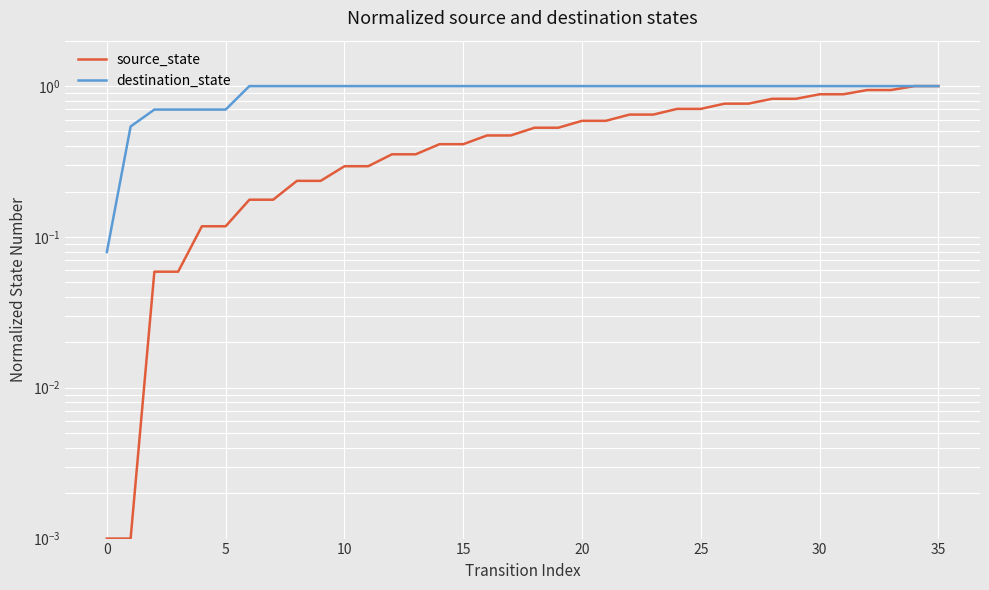

Is it true that source_state equals 0.9 at 32?

True